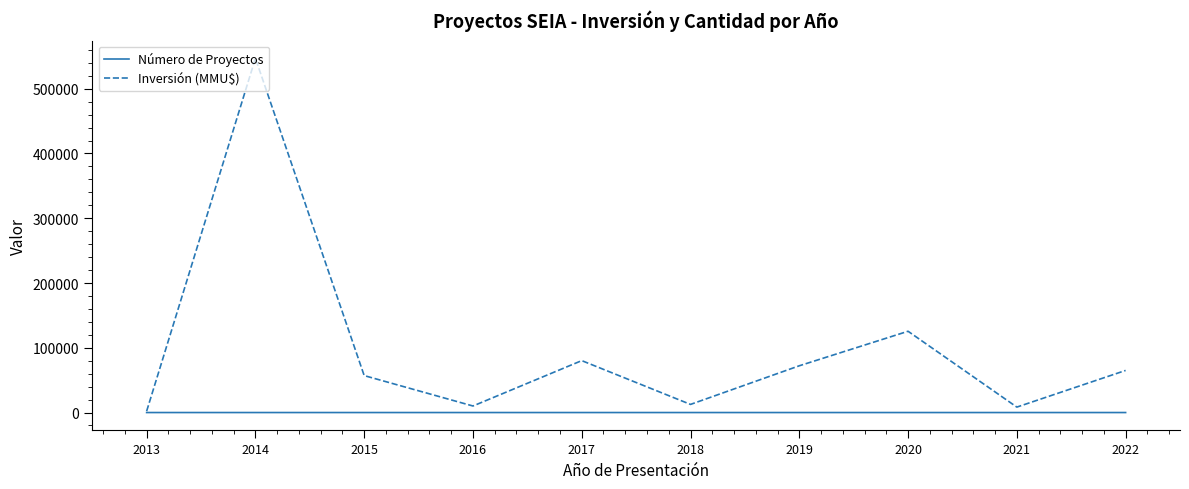

Which series has the largest total across all categories?

Inversión (MMU$)